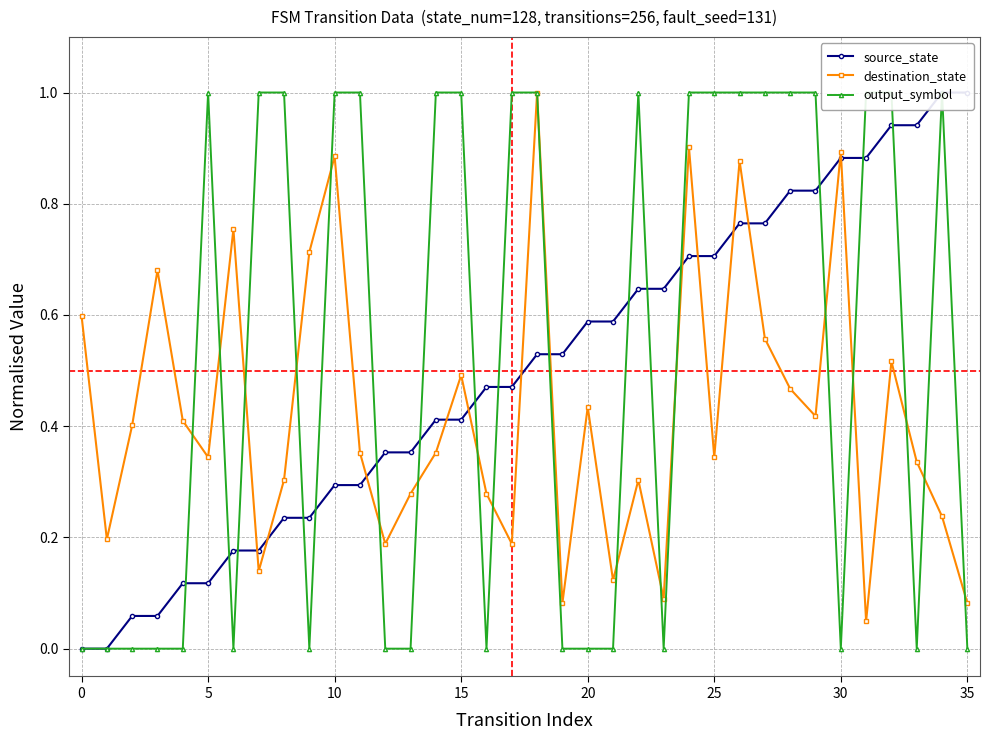

In destination_state, how many points are higher than both neighbors (excluding endpoints)?

11